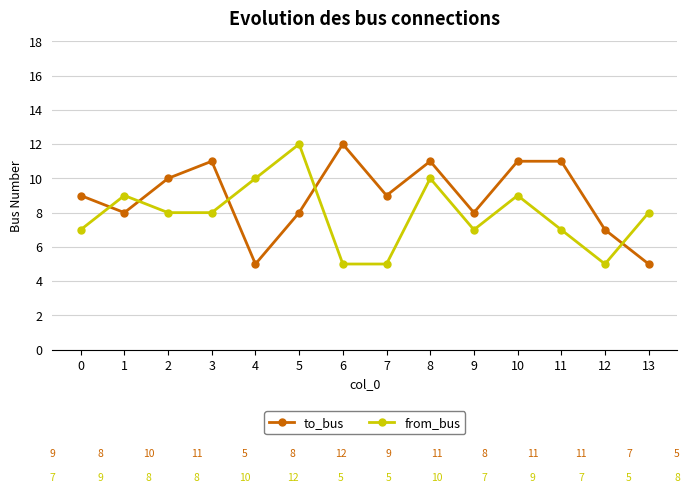

Between which two adjacent categories do from_bus and to_bus first intersect?

0 and 1